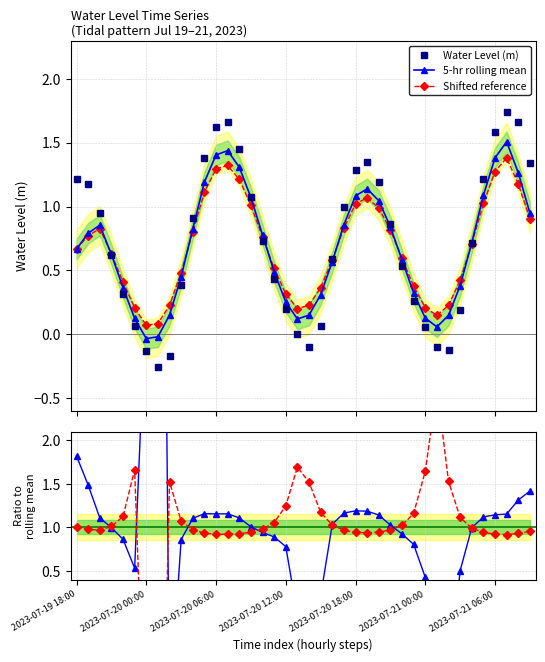

In Shifted reference, how many points are higher than both neighbors (excluding endpoints)?

4